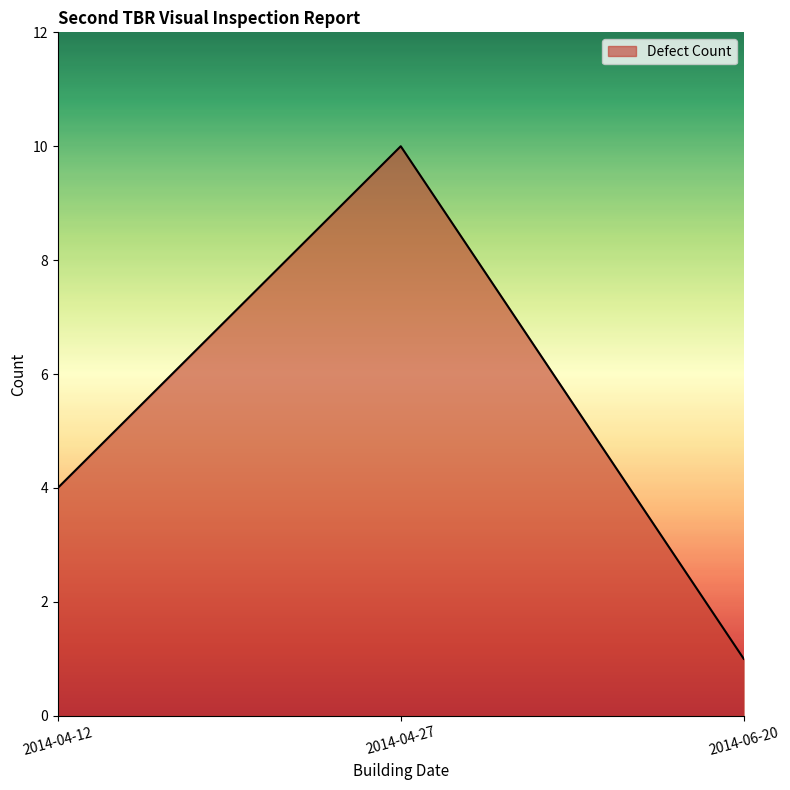

The value at 2014-04-27 is 17. True or false?

False